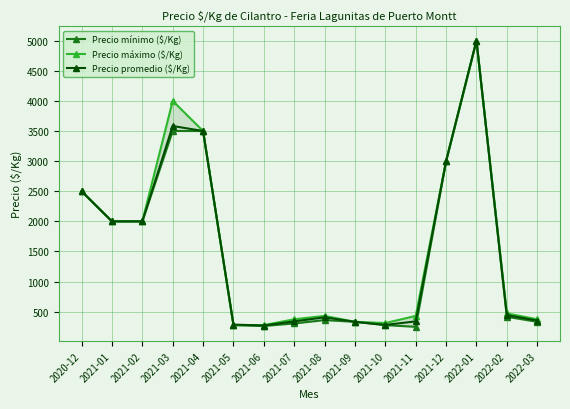

Reading left to right, list all the values displayed in this chart.

Precio mínimo ($/Kg): 2020-12=2500	2021-01=2000	2021-02=2000	2021-03=3500	2021-04=3500	2021-05=278	2021-06=264	2021-07=306	2021-08=361	2021-09=333	2021-10=278	2021-11=250	2021-12=3000	2022-01=5000	2022-02=417	2022-03=333
Precio máximo ($/Kg): 2020-12=2500	2021-01=2000	2021-02=2000	2021-03=4000	2021-04=3500	2021-05=278	2021-06=278	2021-07=375	2021-08=431	2021-09=333	2021-10=312	2021-11=431	2021-12=3000	2022-01=5000	2022-02=472	2022-03=375
Precio promedio ($/Kg): 2020-12=2500	2021-01=2000	2021-02=2000	2021-03=3583	2021-04=3500	2021-05=287	2021-06=271	2021-07=340	2021-08=407	2021-09=333	2021-10=281	2021-11=340	2021-12=3000	2022-01=5000	2022-02=444	2022-03=354